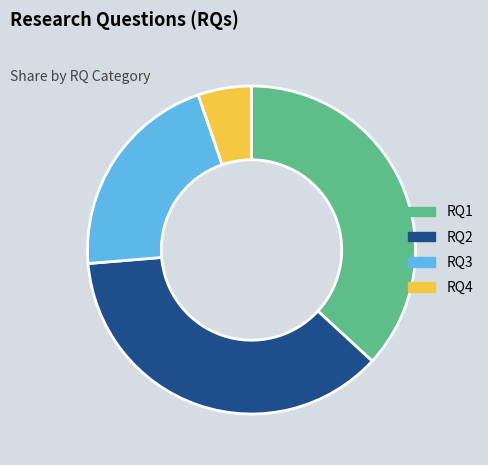

Is there any slice that represents more than half of the pie?

No